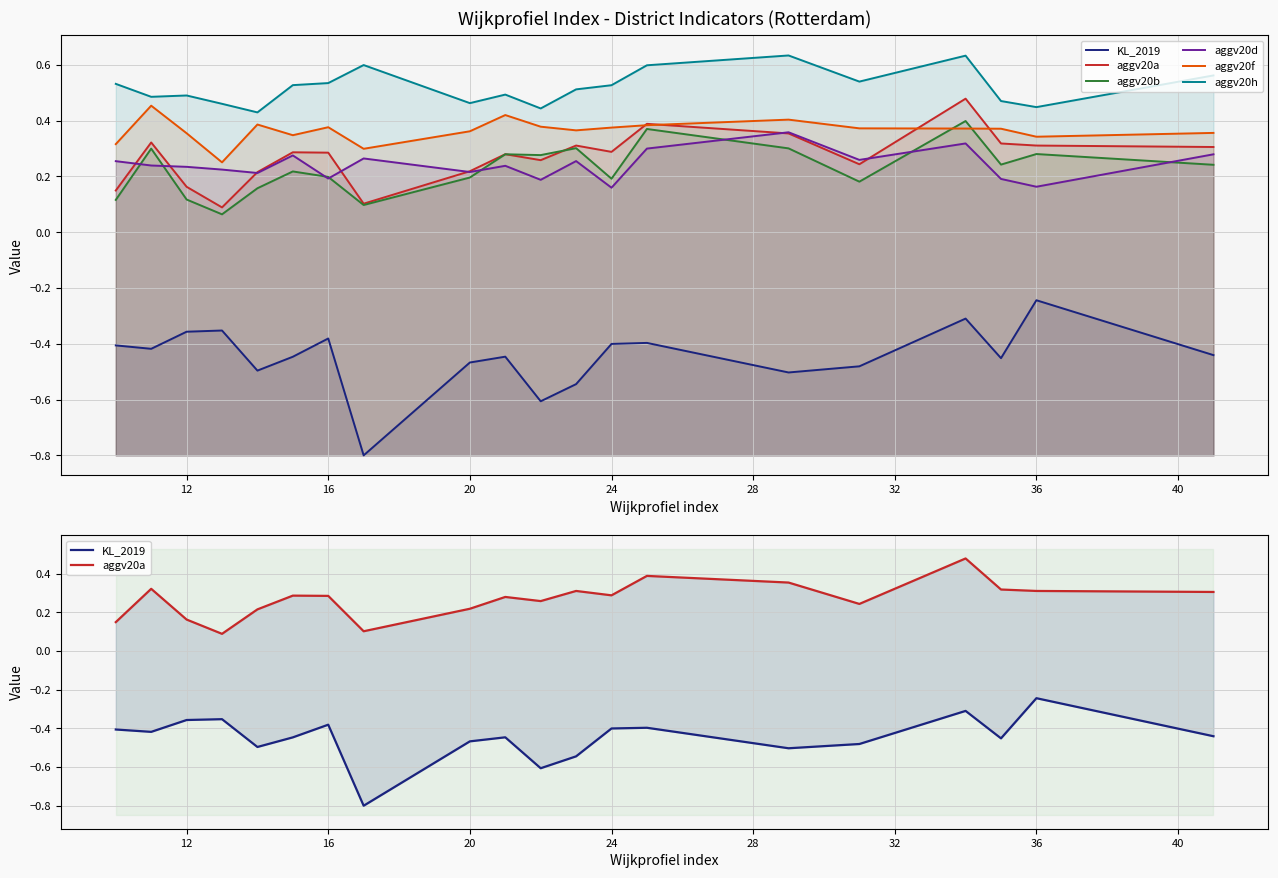

Which series has the widest spread of values?

KL_2019